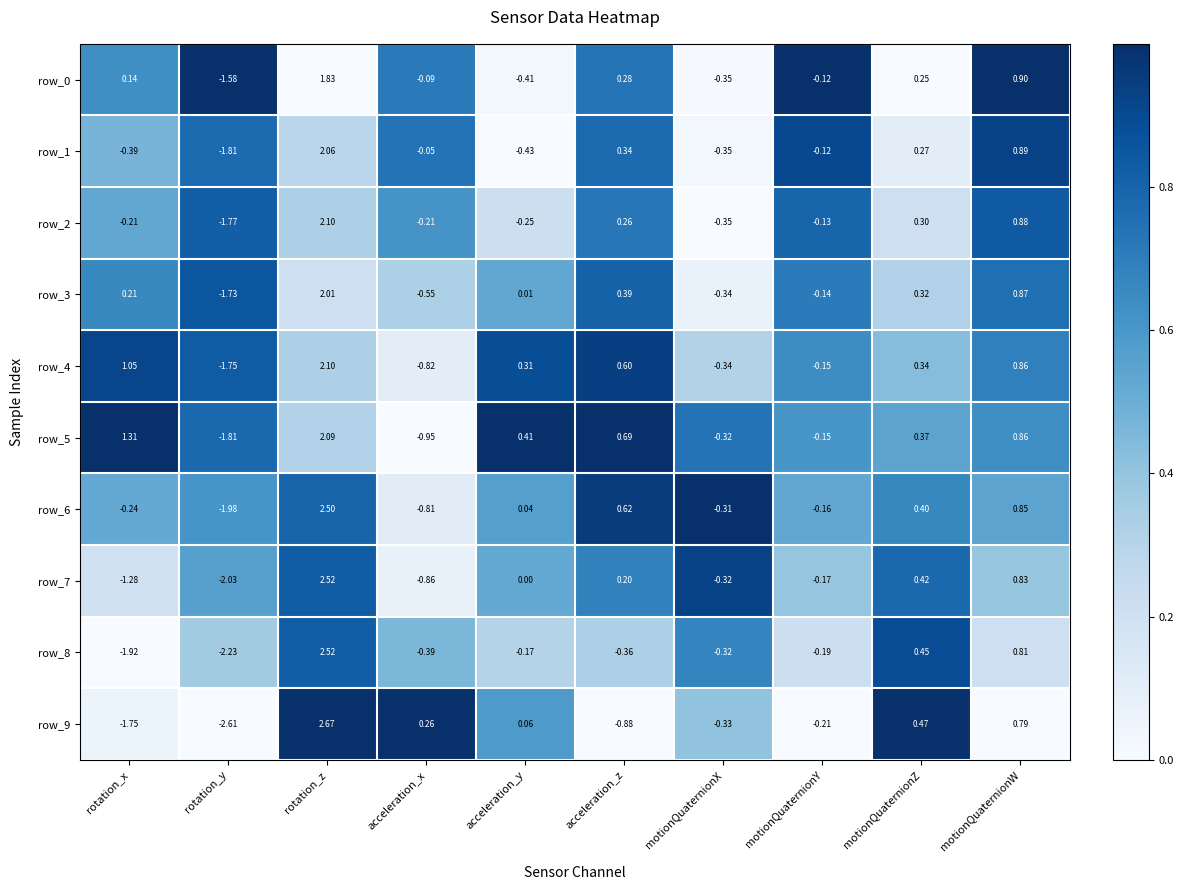

Is the value of row_2 at acceleration_z greater than the value of row_5 at acceleration_z?

No